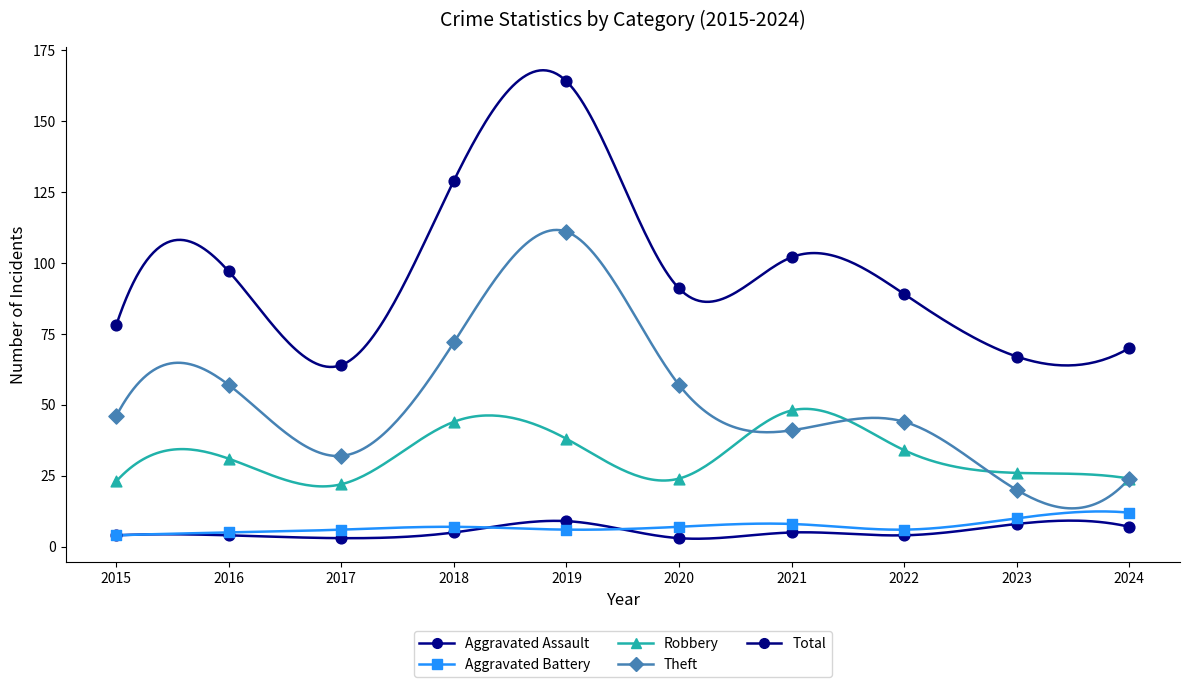

What is the total value across all series at 2024?

137